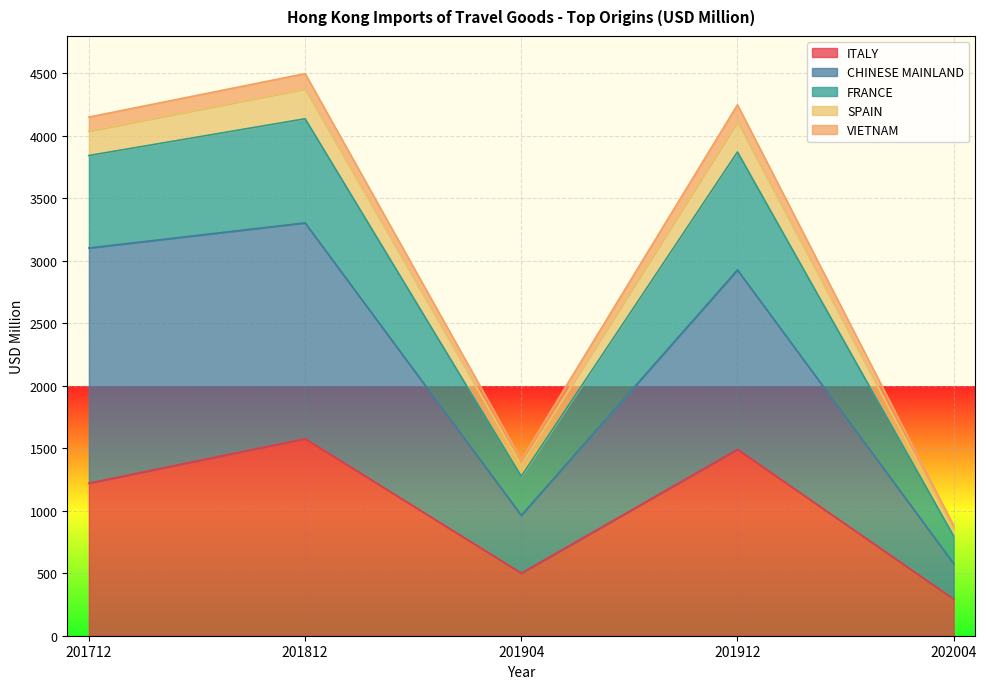

The value of ITALY at 202004 is 172.1. True or false?

False